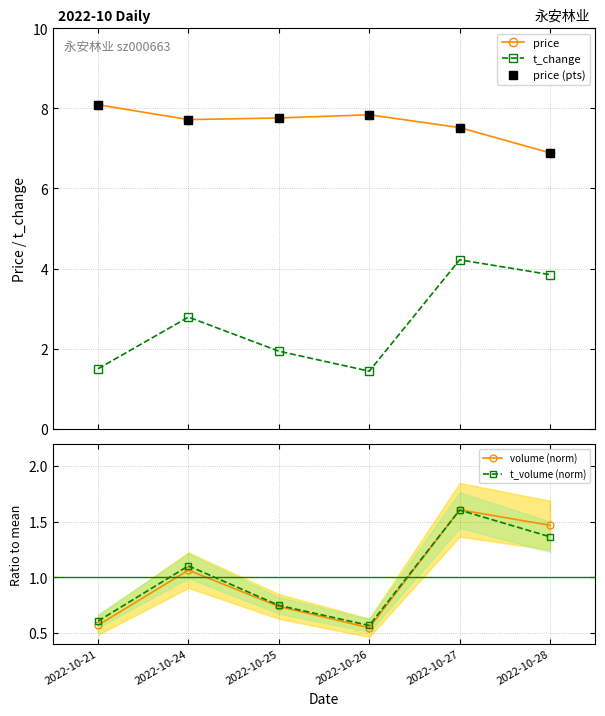

What are all the series names shown in the legend?

price, t_change, price (pts), volume (norm), t_volume (norm)